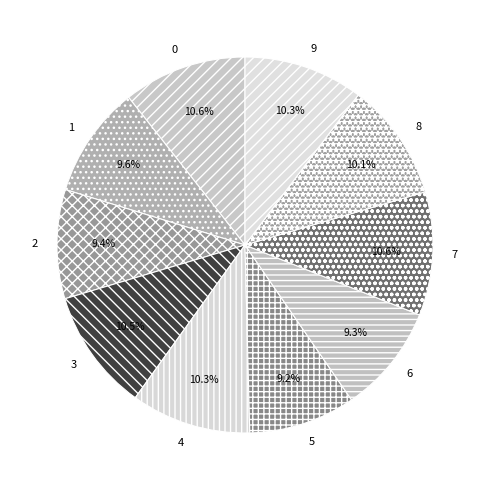

Is there a majority slice in this chart?

No